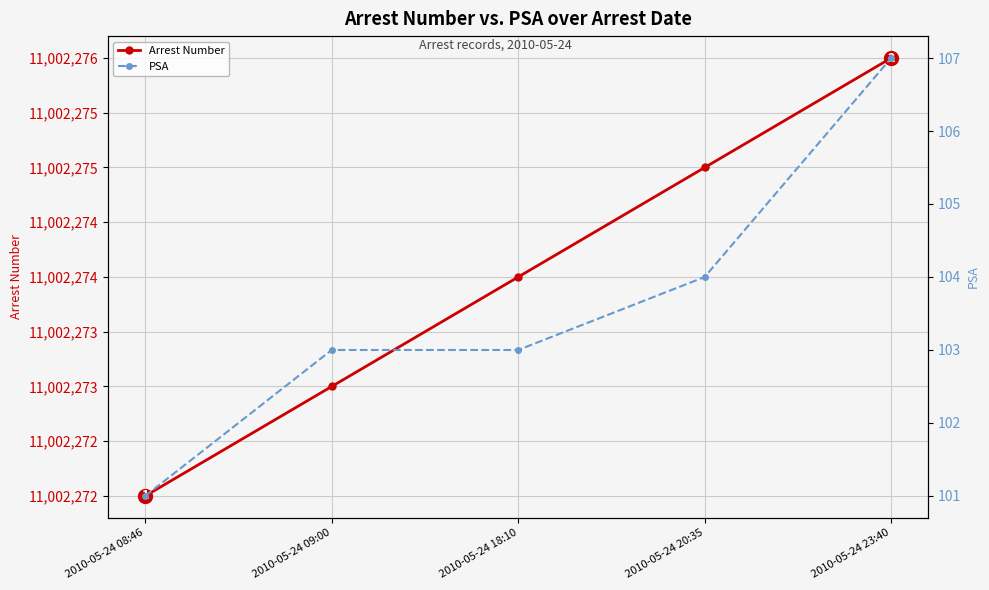

Rank the series by their maximum value, from highest to lowest.

Arrest Number, PSA